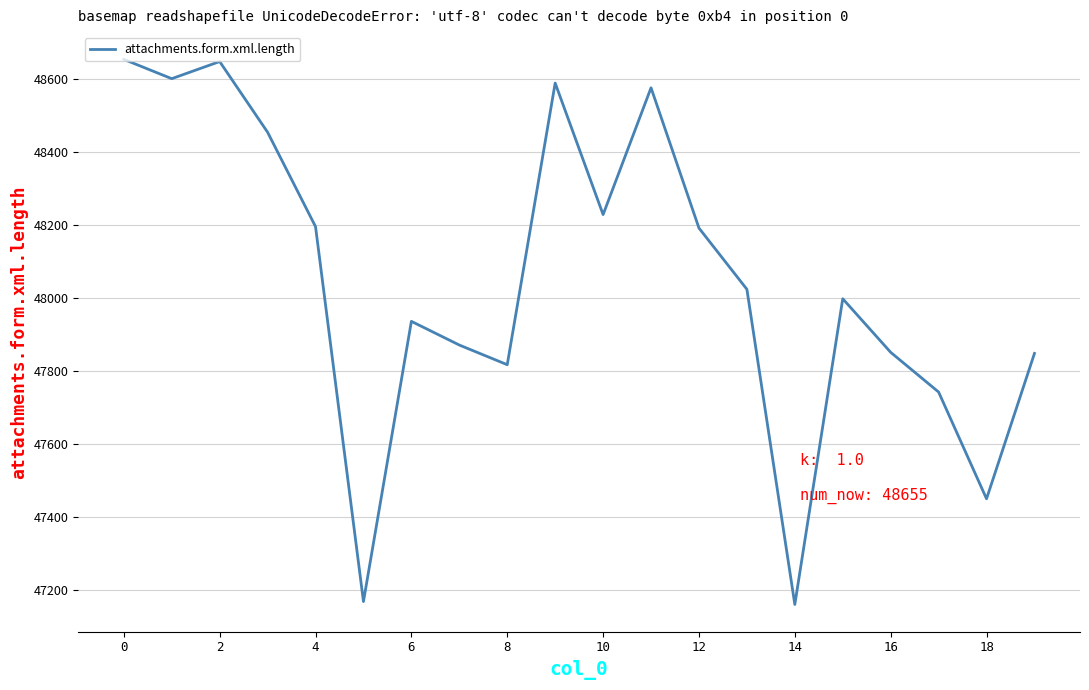

What is the difference between the maximum and minimum values?

1496